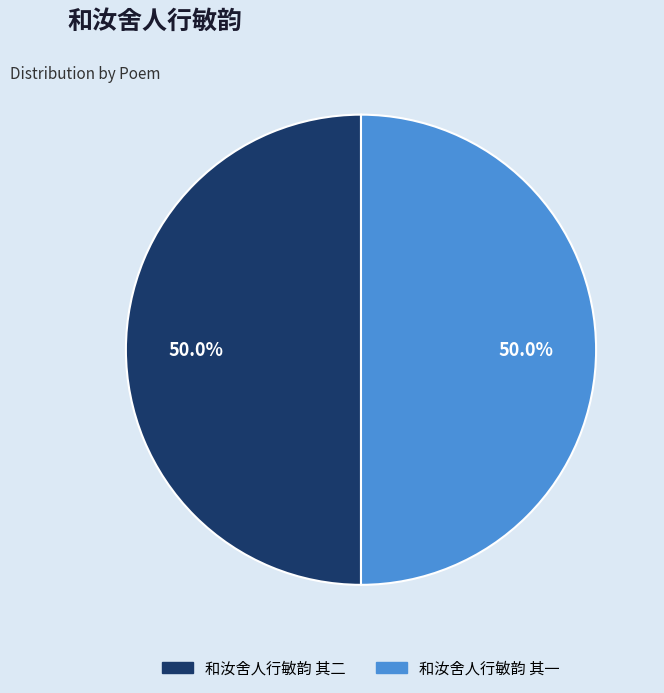

What is the ratio of the value at 和汝舍人行敏韵 其二 to the value at 和汝舍人行敏韵 其一?

1.0